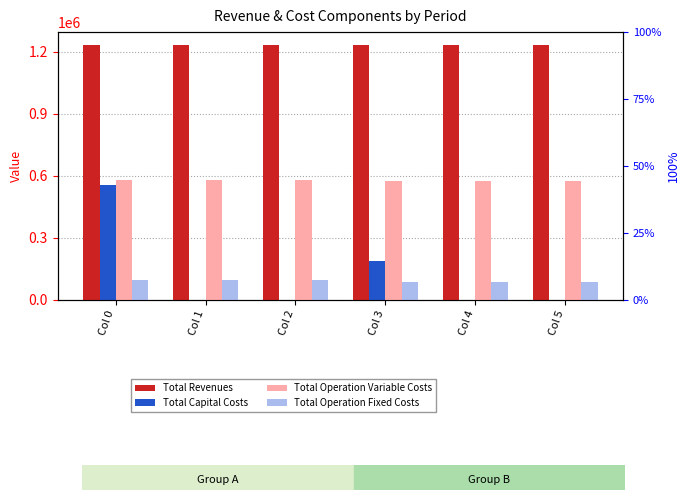

What is the difference between the maximum and minimum values in the Total Operation Fixed Costs series?

13933.7